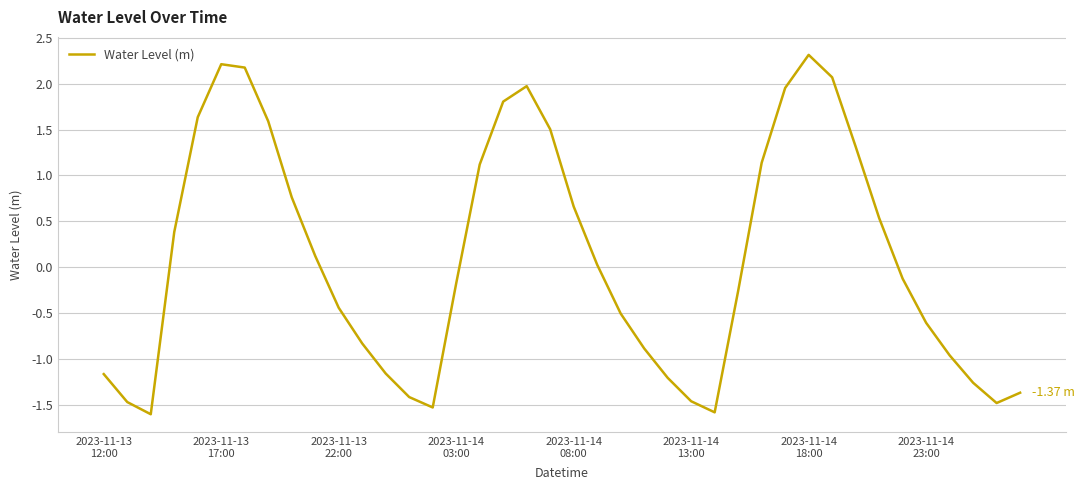

True or false: there are more than 1 points higher than both neighbors.

True